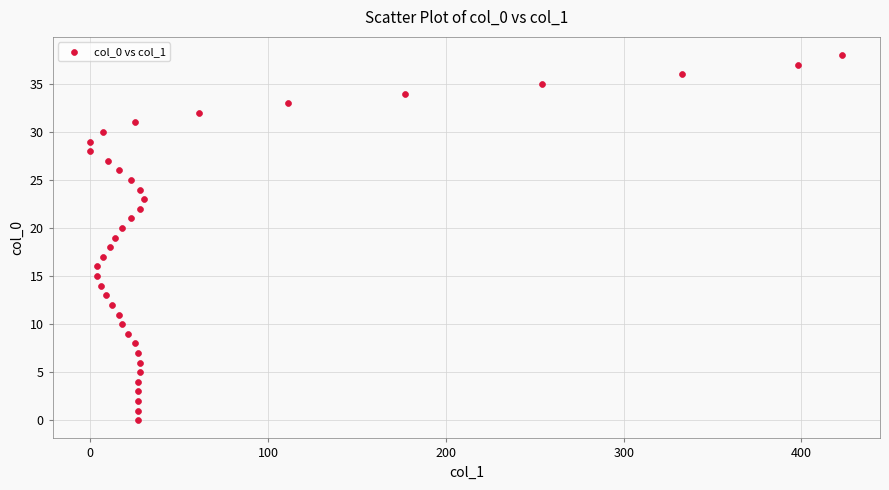

What is the range of Y values (max minus min)?

38